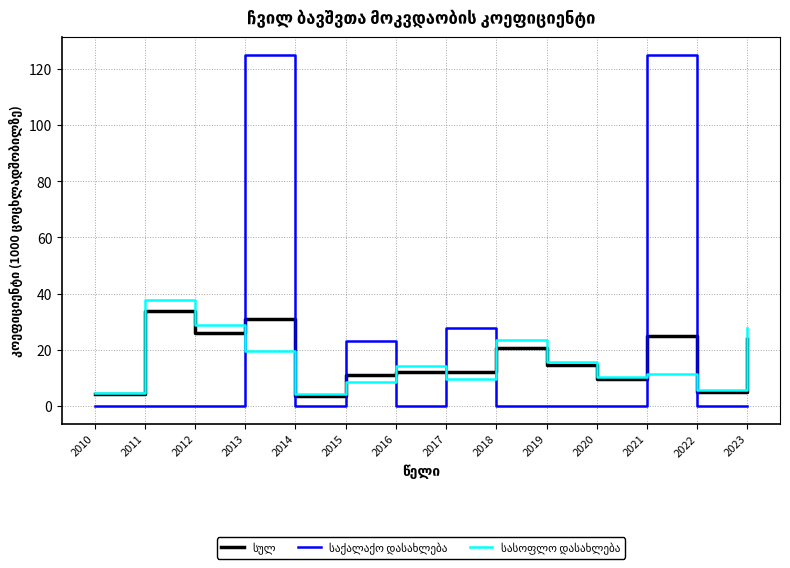

What is the greatest value displayed?

125.0